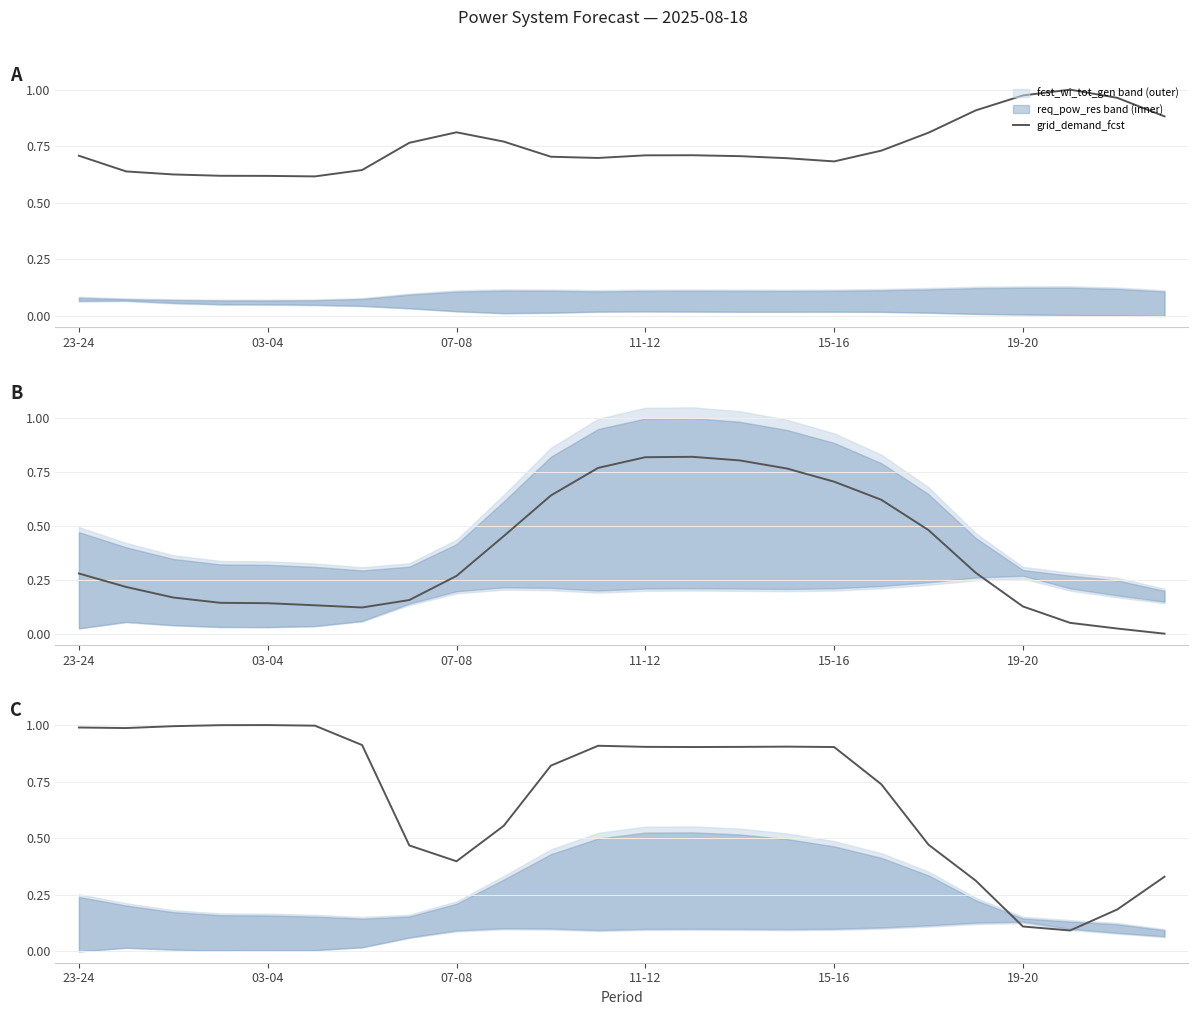

What is the difference between the maximum and minimum values in the pred_gen_res_not_cov series?

0.8